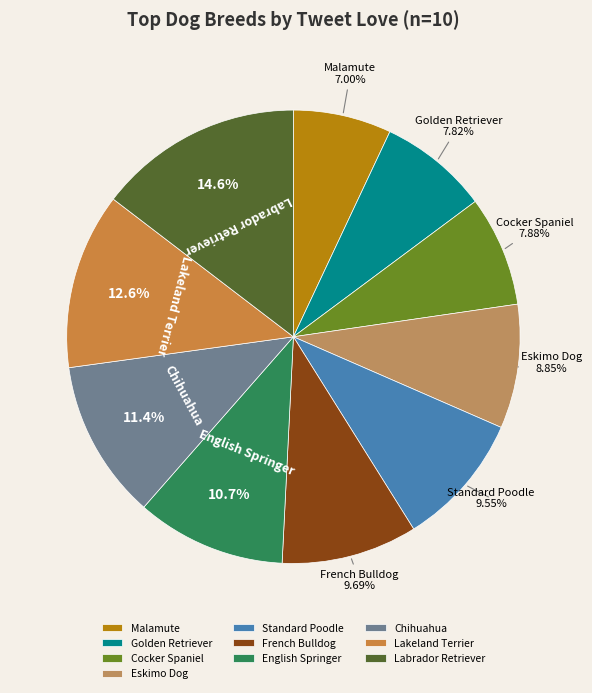

The French Bulldog slice represents 21% of the pie. True or false?

False